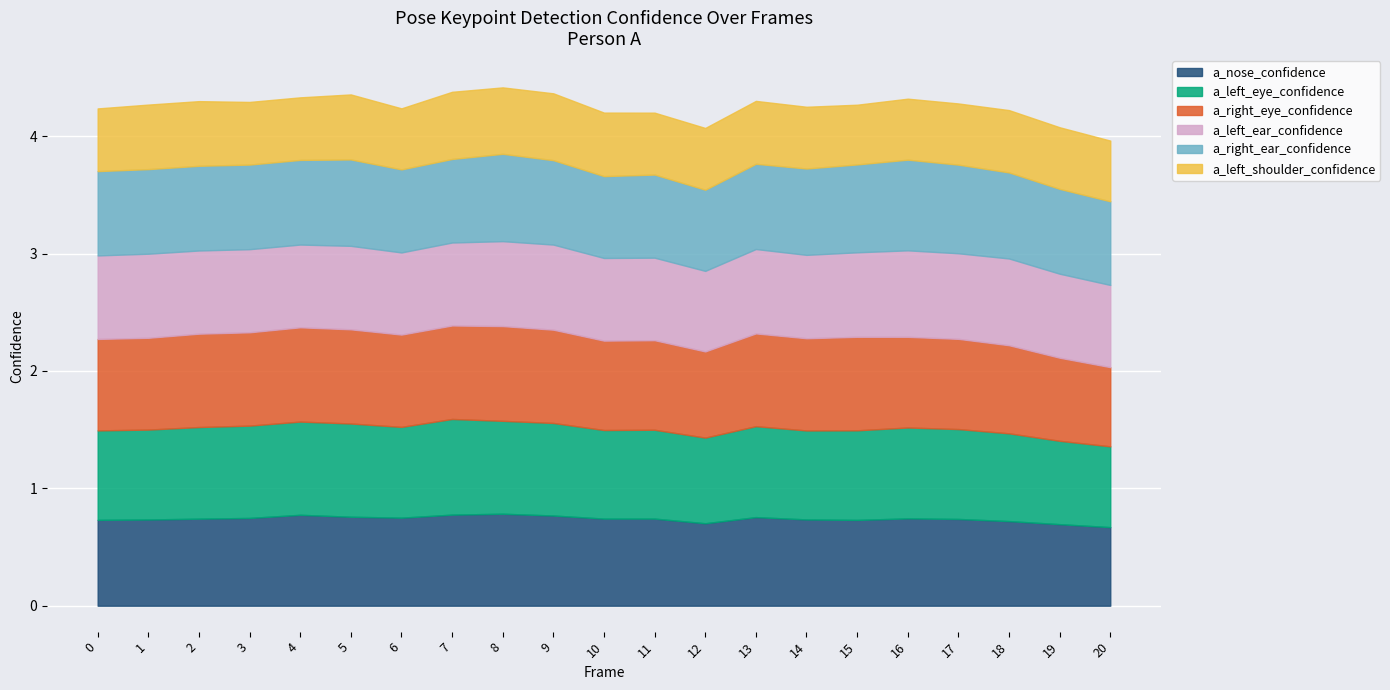

What are all the series names shown in the legend?

a_nose_confidence, a_left_eye_confidence, a_right_eye_confidence, a_left_ear_confidence, a_right_ear_confidence, a_left_shoulder_confidence